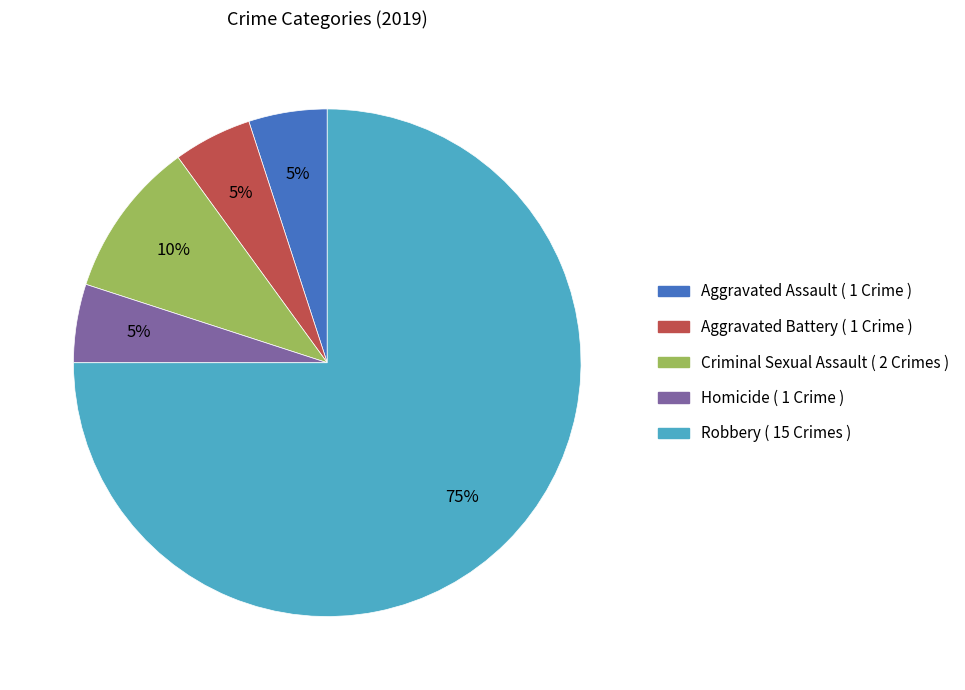

Which category has the biggest portion of the pie?

Robbery